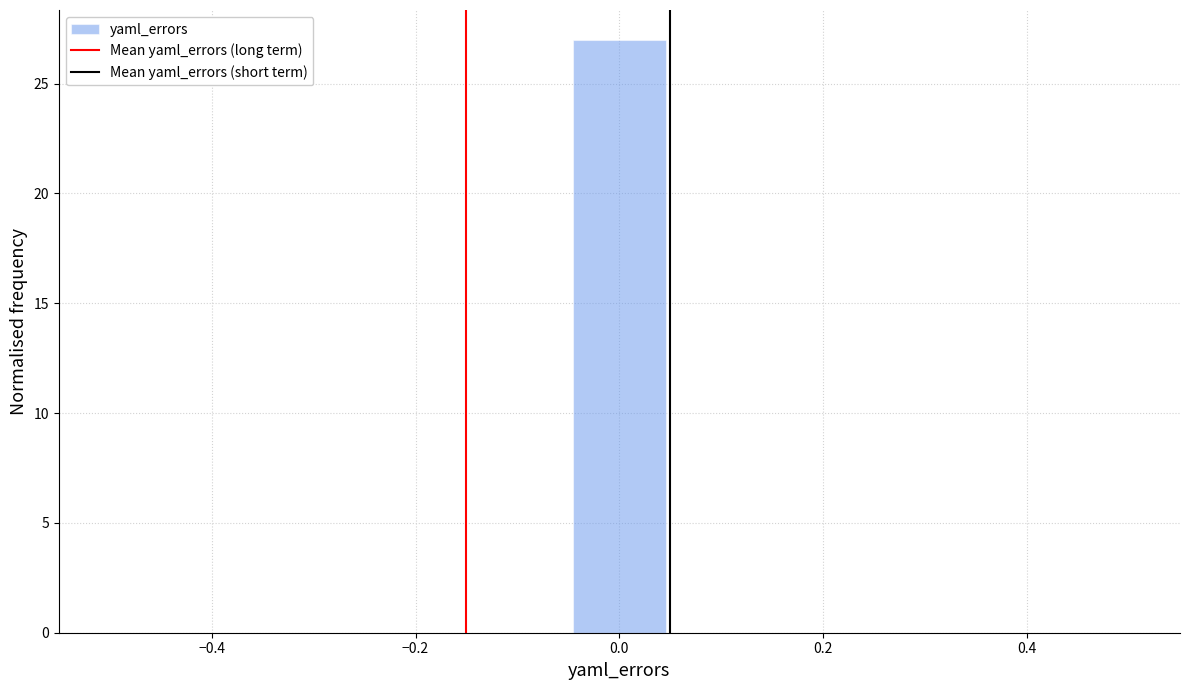

Over which range of the x-axis is the bar tallest?

-0.04 to 0.04